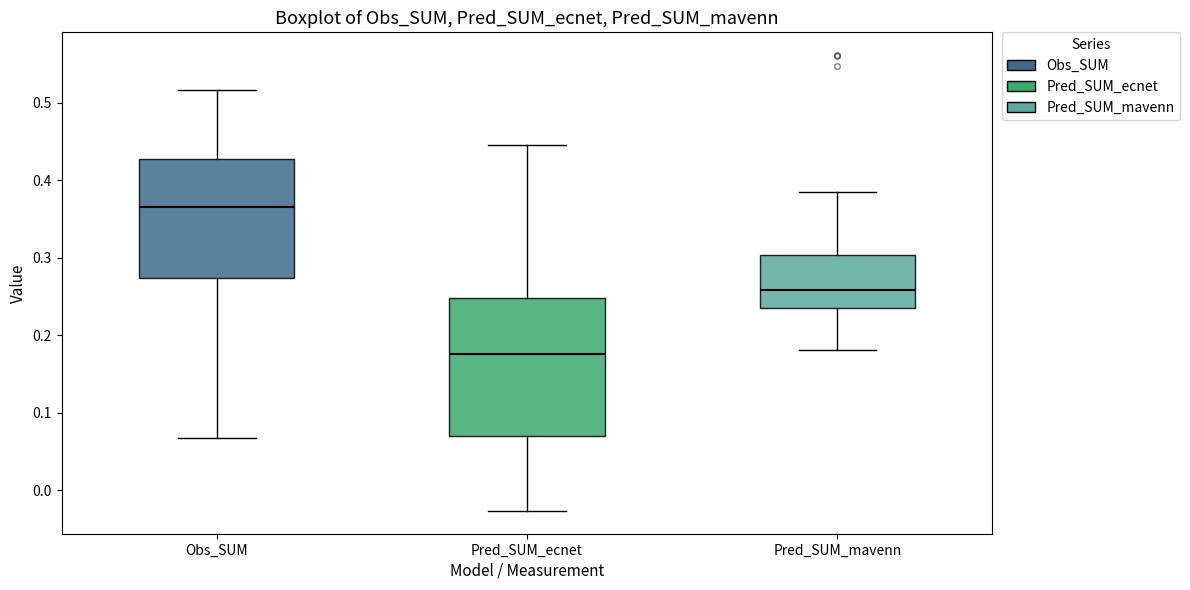

Reading left to right, read every box against the y-axis: the position of its median line, the range the box covers, and the ends of its whiskers. The values are not printed on the chart, so give them approximately, as read against the axis.

Obs_SUM: median 0.37, box 0.27 to 0.43, whiskers 0.07 to 0.52
Pred_SUM_ecnet: median 0.18, box 0.07 to 0.25, whiskers -0.03 to 0.45
Pred_SUM_mavenn: median 0.26, box 0.23 to 0.30, whiskers 0.18 to 0.38